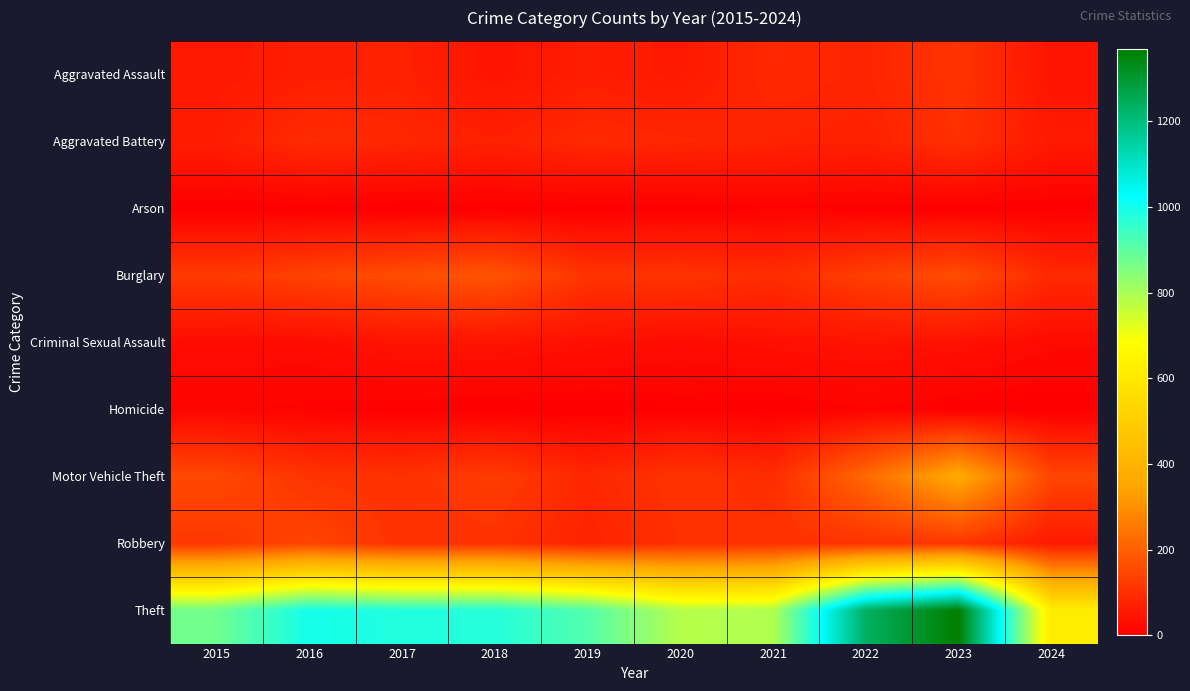

How many data points does each series have?

10